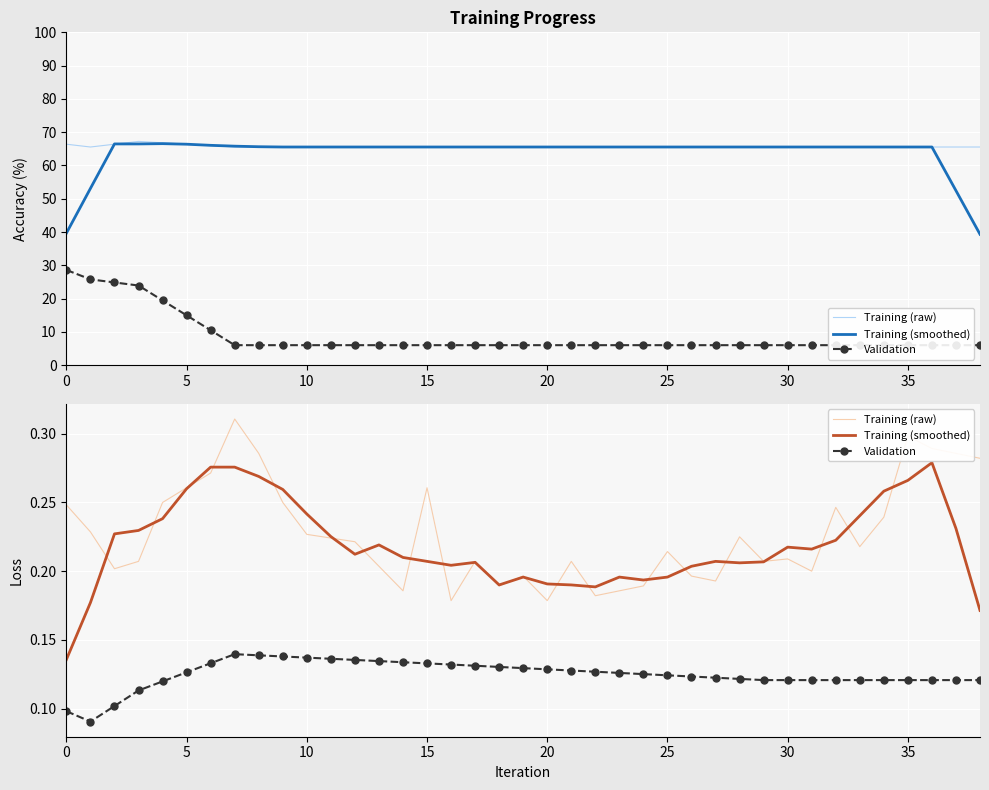

Between 38 and 17, which is larger?

38